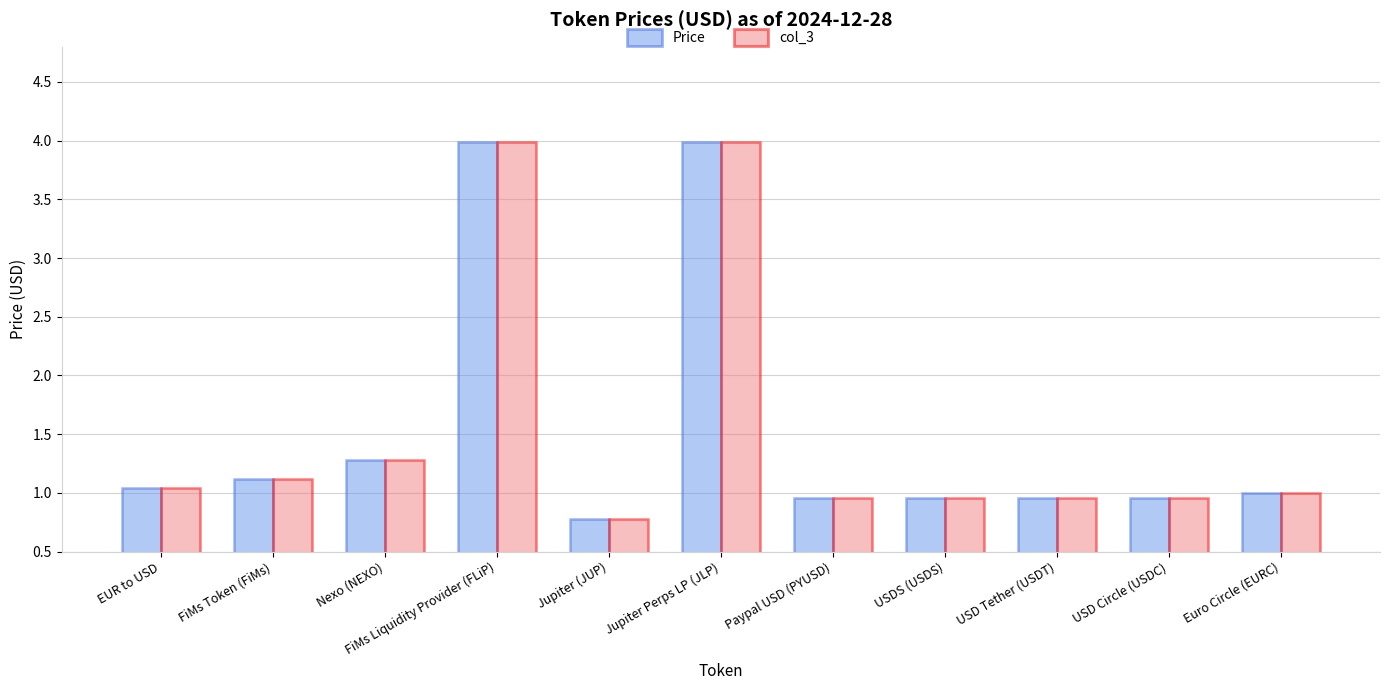

What position from the left is Jupiter (JUP)?

5